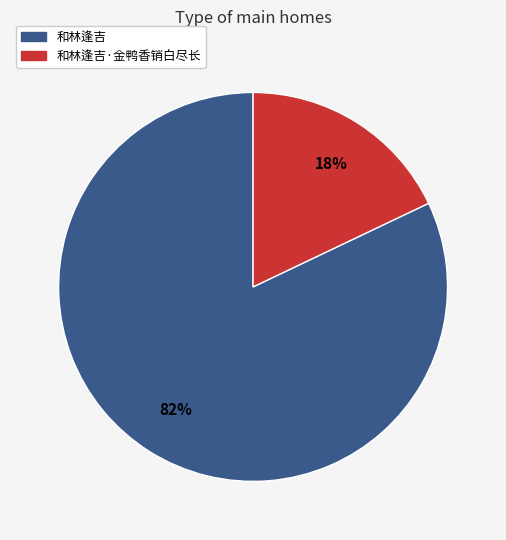

Is there any slice that represents more than half of the pie?

Yes